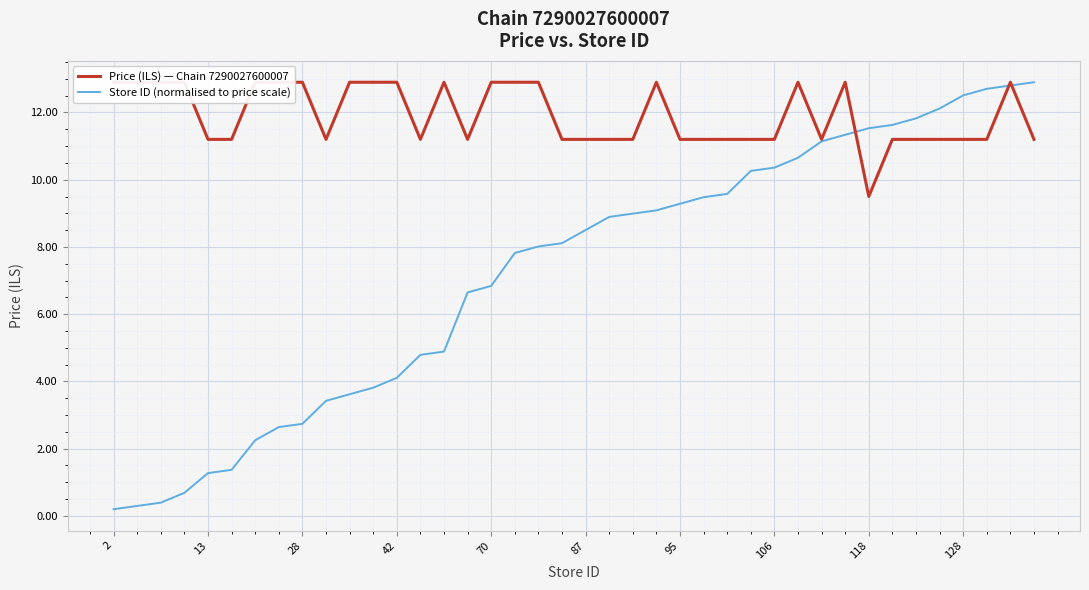

True or false: Store ID (normalised to price scale) has more than 1 interior local peaks.

False